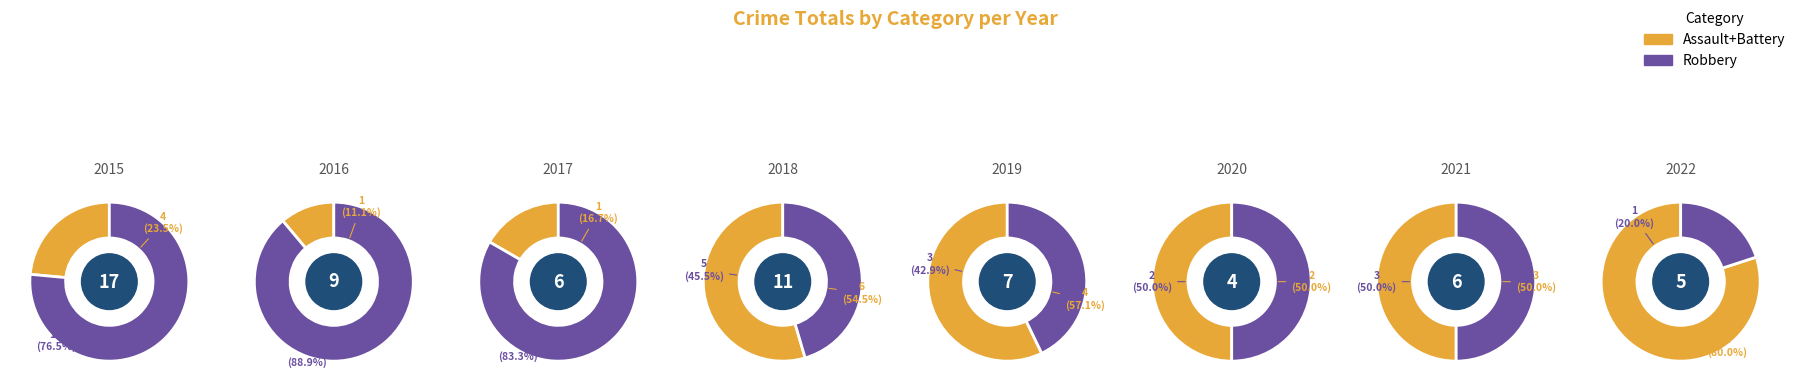

How many segments does this pie chart have?

8